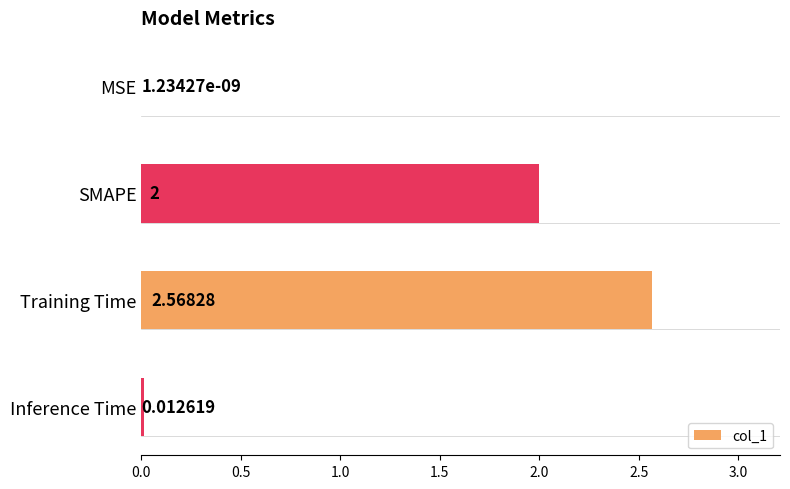

Which has a higher value, MSE or Training Time?

Training Time